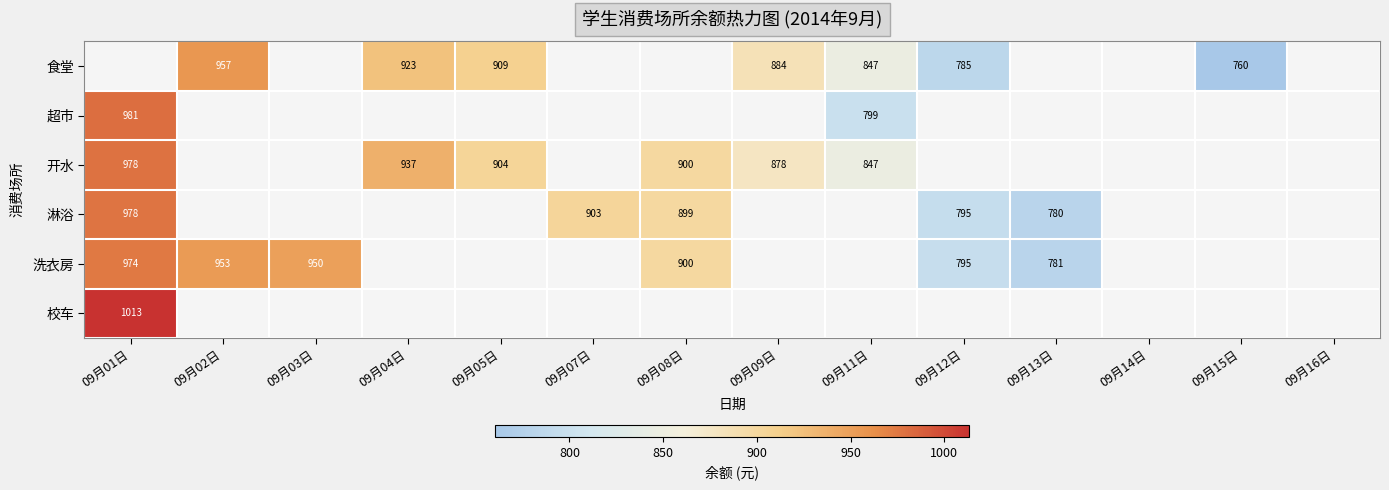

Is the value of 食堂 at 09月09日 greater than the value of 开水 at 09月08日?

No